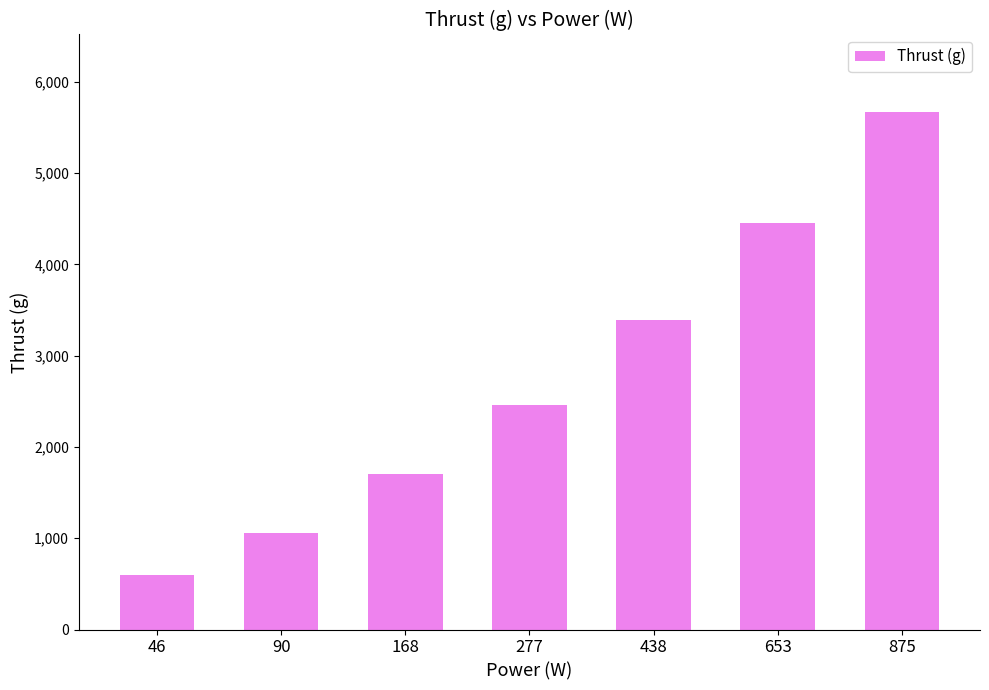

Rank the categories by value from lowest to highest.

46, 90, 168, 277, 438, 653, 875